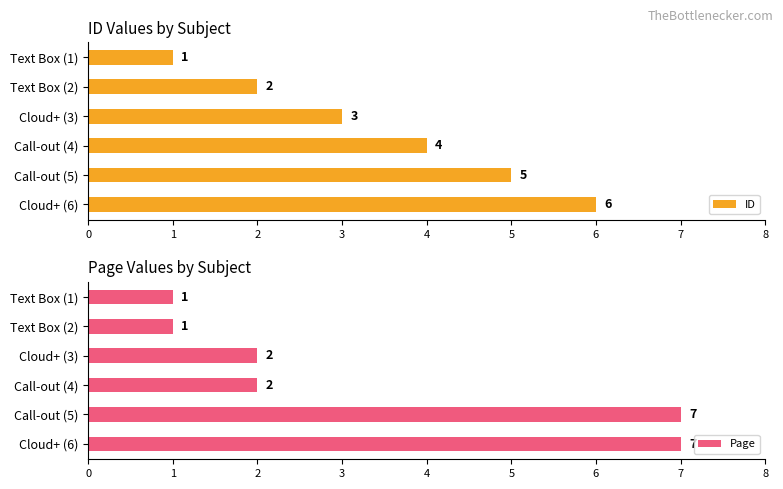

True or false: ID has a value of 1 at Text Box (1).

True